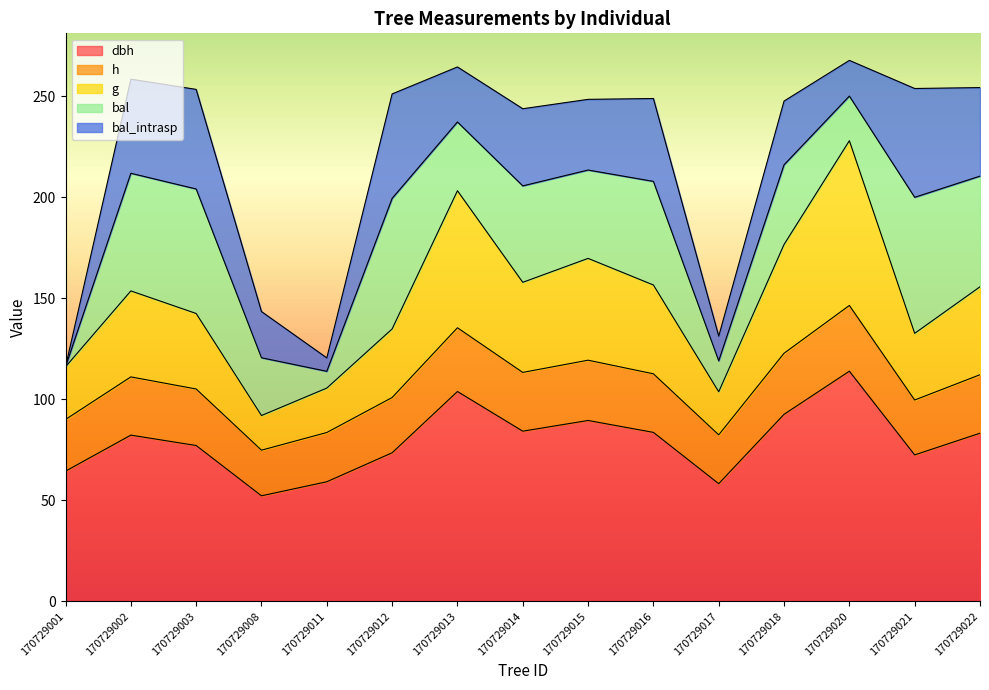

The value of h at 170729022 is 112.2. True or false?

True